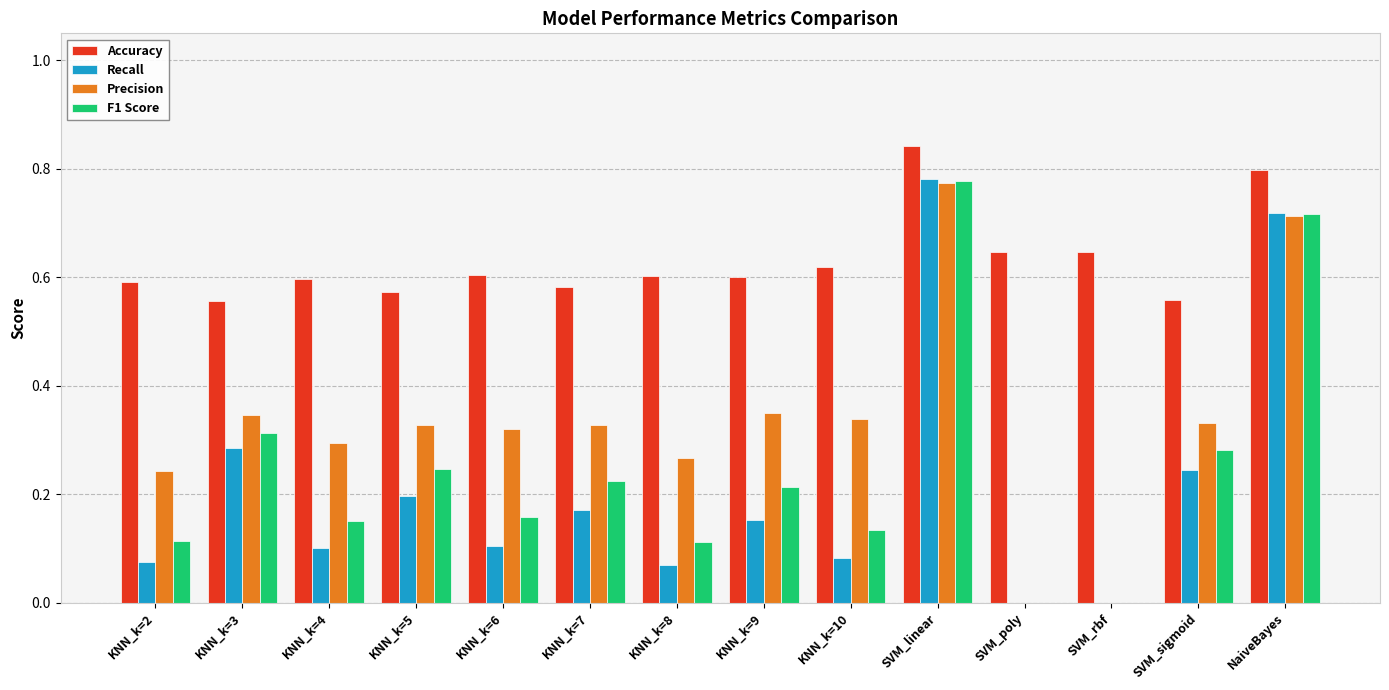

Which series changed the most between KNN_k=9 and NaiveBayes?

Recall